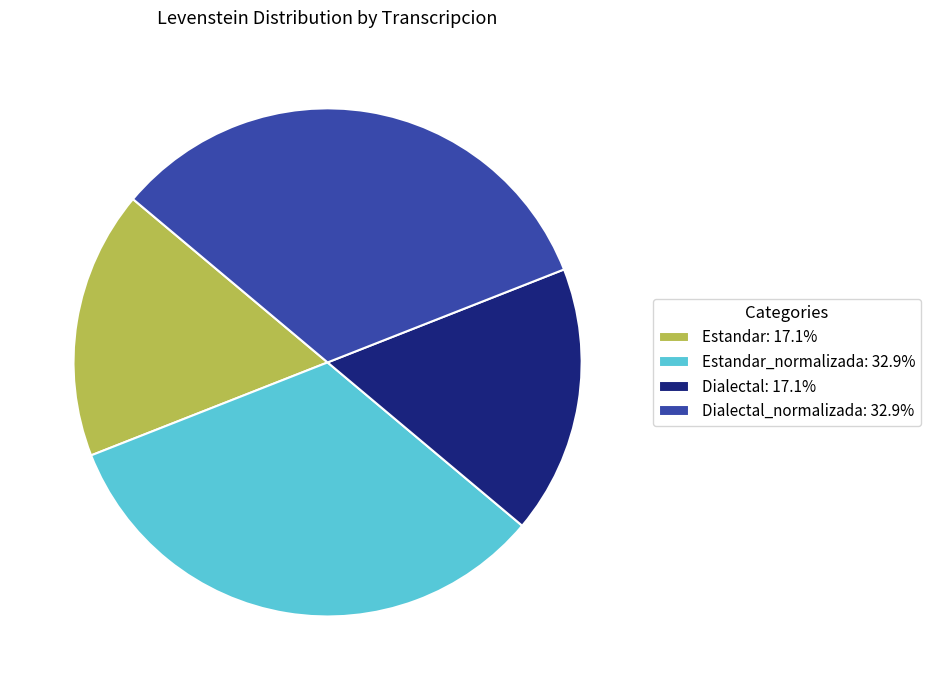

What is the ratio of the value at Estandar: 17.1% to the value at Dialectal: 17.1%?

1.0